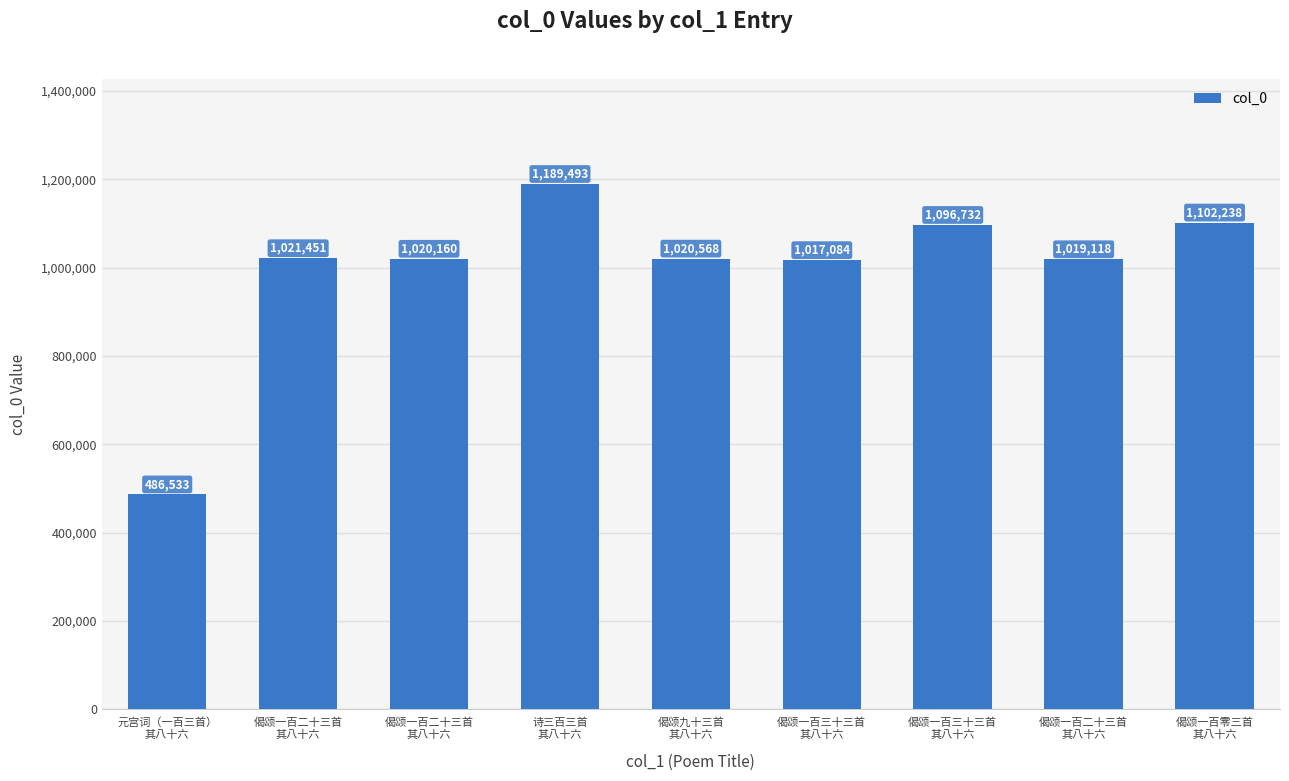

How many categories are shown in the chart?

9